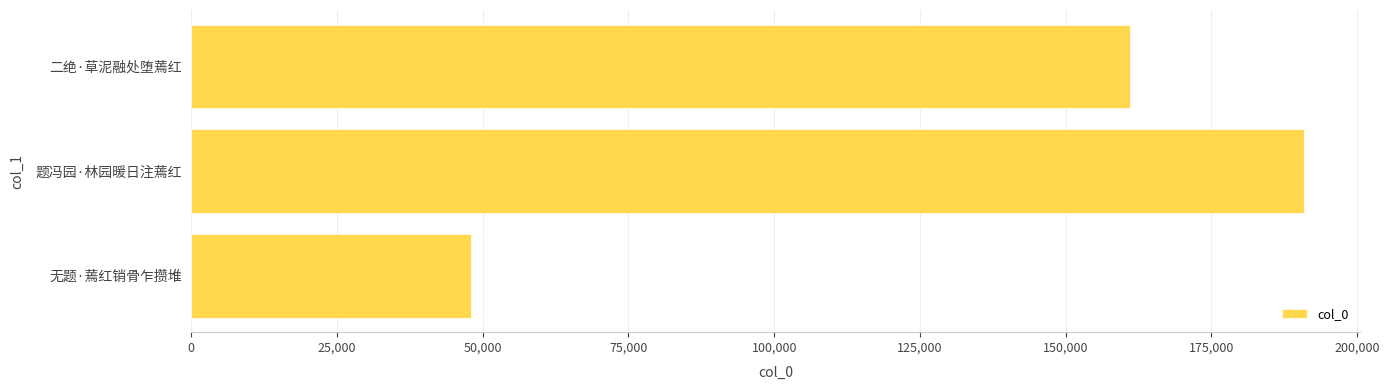

How many series are shown in this chart?

1